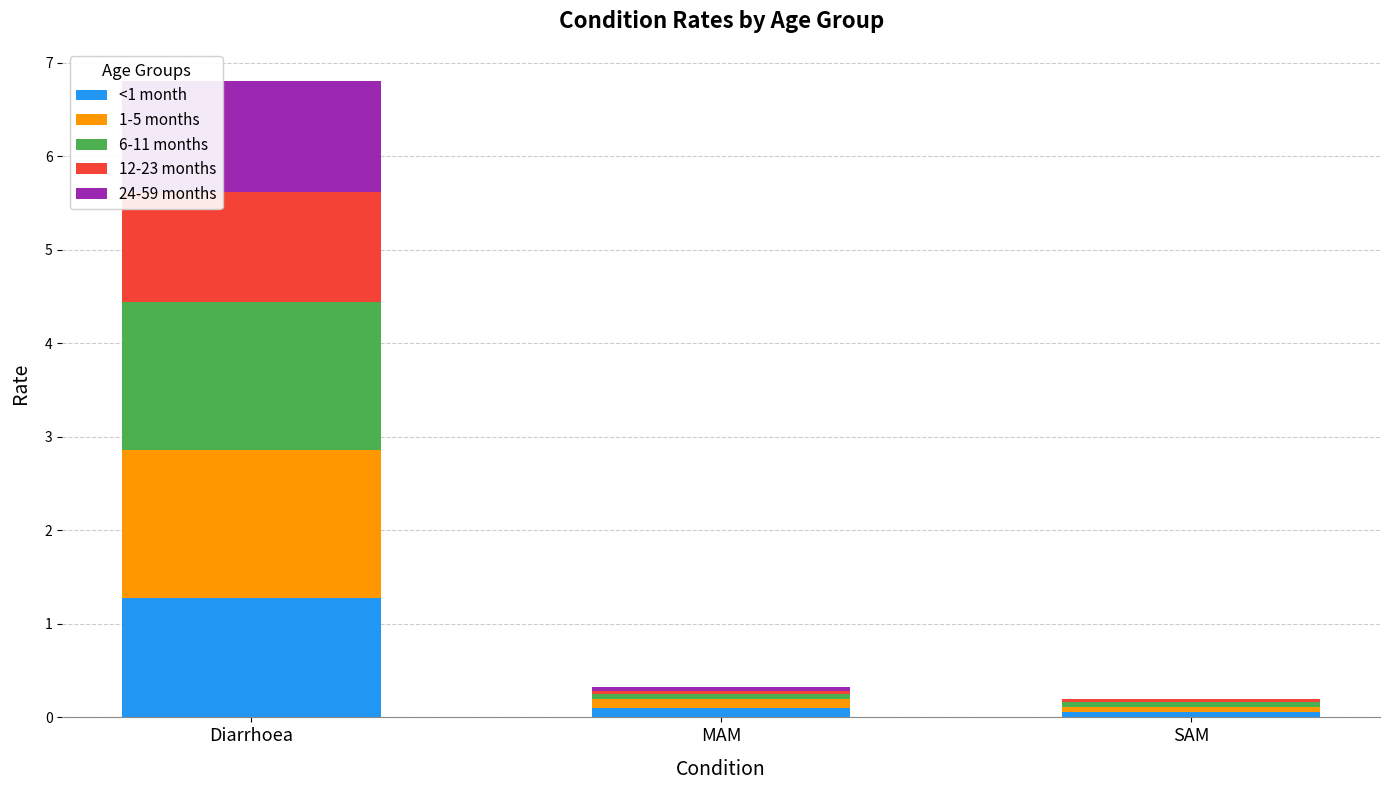

Reading left to right, list the values for the <1 month series.

Diarrhoea=1.3	MAM=0.1	SAM=0.1